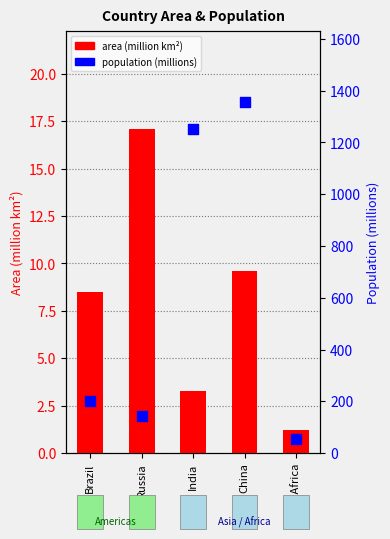

Which series contains the lowest Y value?

area